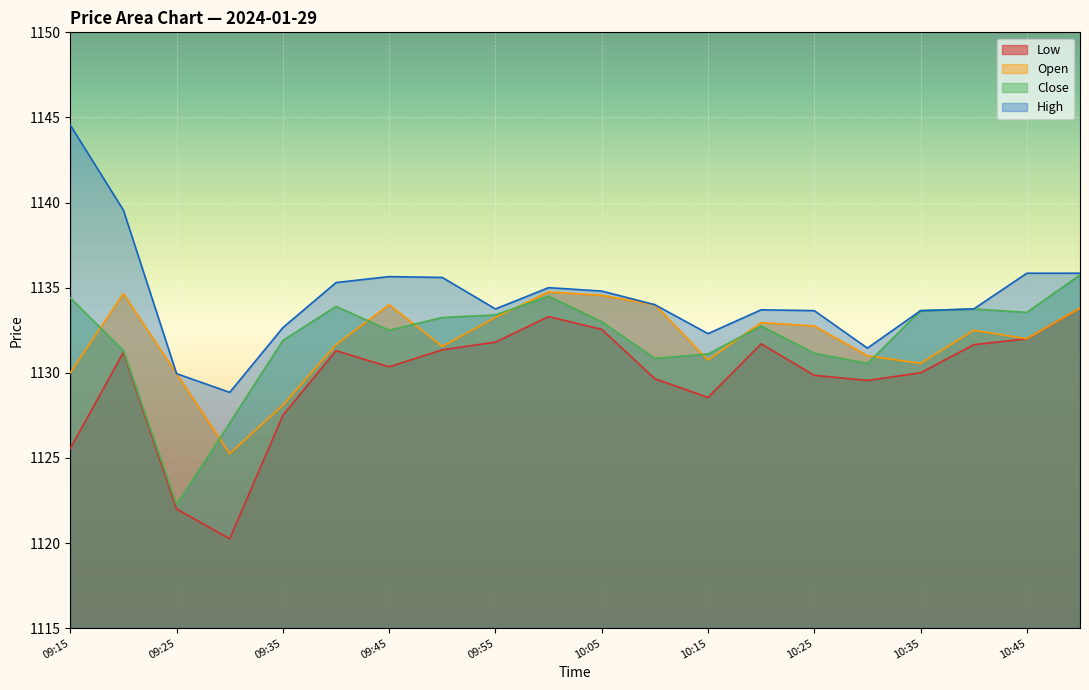

What is the average value of the Close series?

1132.0